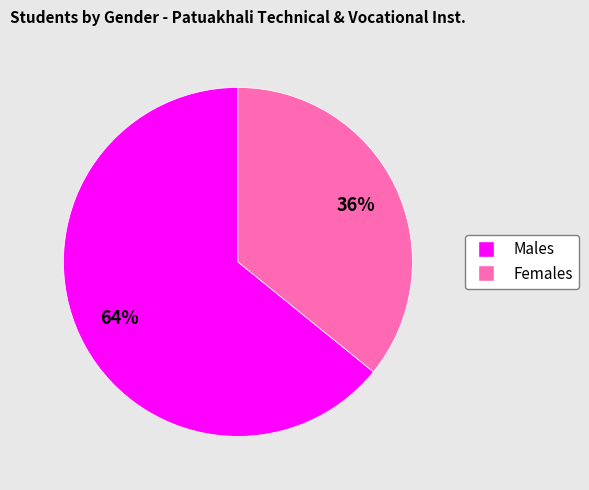

To the nearest percent, what is the average slice percentage?

50%